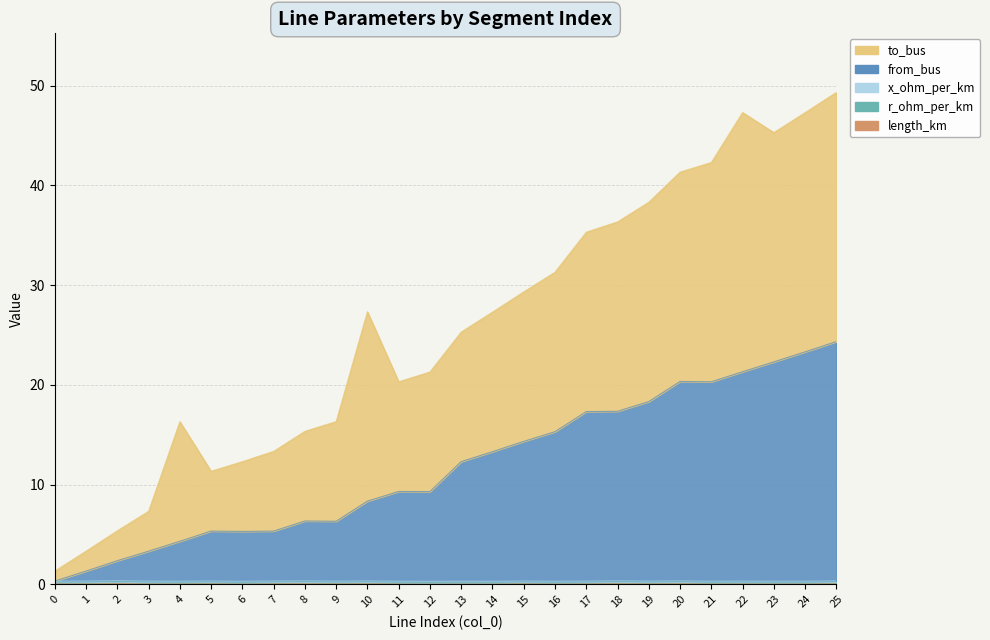

Reading left to right, extract all data points from this chart.

length_km: 0=0.0	1=0.0	2=0.1	3=0.0	4=0.0	5=0.0	6=0.0	7=0.0	8=0.1	9=0.0	10=0.0	11=0.0	12=0.0	13=0.0	14=0.0	15=0.0	16=0.0	17=0.0	18=0.1	19=0.0	20=0.1	21=0.0	22=0.0	23=0.0	24=0.0	25=0.1
from_bus: 0=0.3	1=1.3	2=2.4	3=3.3	4=4.3	5=5.3	6=5.3	7=5.3	8=6.3	9=6.3	10=8.3	11=9.3	12=9.3	13=12.3	14=13.3	15=14.3	16=15.3	17=17.3	18=17.4	19=18.3	20=20.3	21=20.3	22=21.3	23=22.3	24=23.3	25=24.3
to_bus: 0=1.3	1=3.3	2=5.4	3=7.3	4=16.3	5=11.3	6=12.3	7=13.3	8=15.3	9=16.3	10=27.3	11=20.3	12=21.3	13=25.3	14=27.3	15=29.3	16=31.3	17=35.3	18=36.4	19=38.3	20=41.3	21=42.3	22=47.3	23=45.3	24=47.3	25=49.3